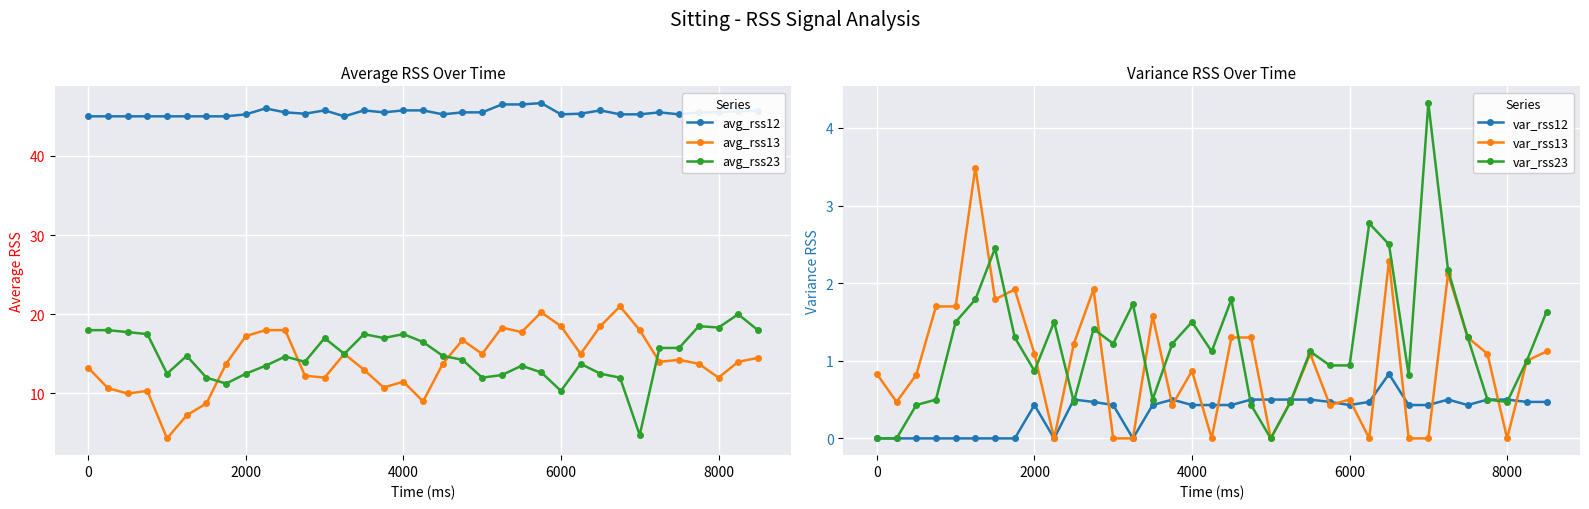

How many distinct data groups are displayed?

6